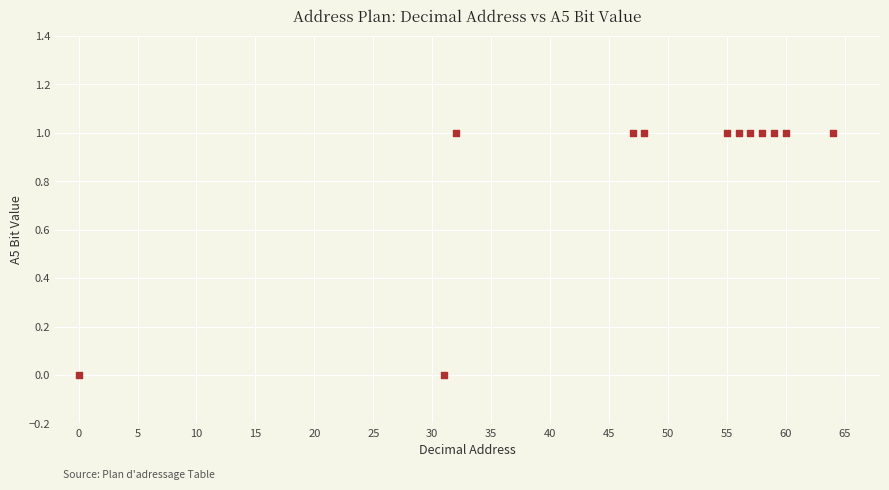

What is the average X value?

47